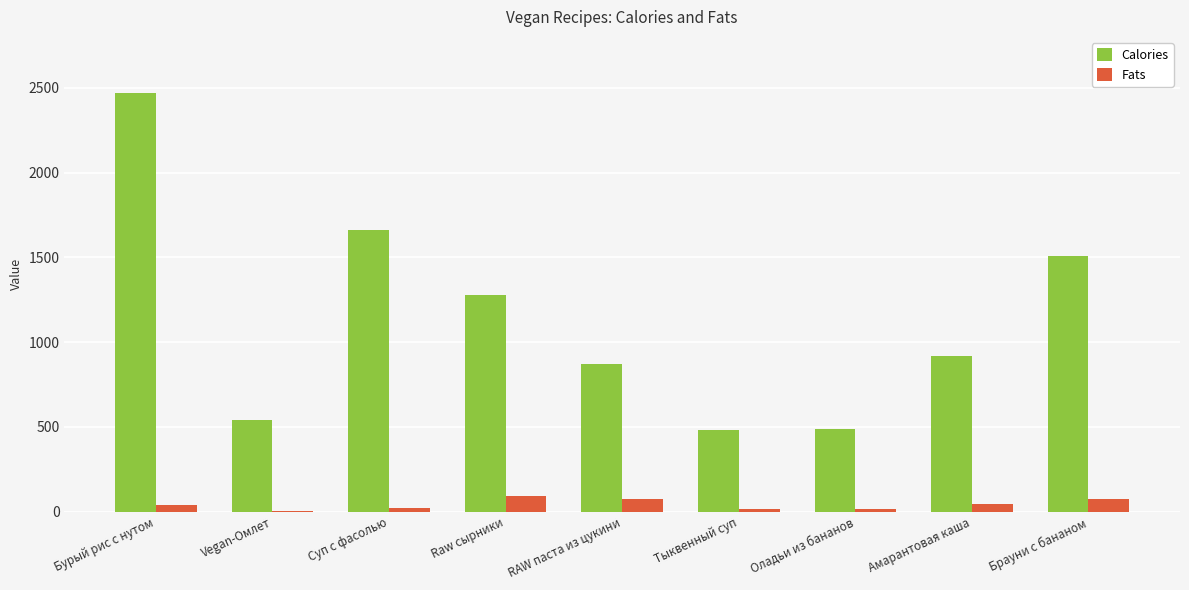

What is the difference between the Calories values at RAW паста из цукини and Raw сырники?

408.0